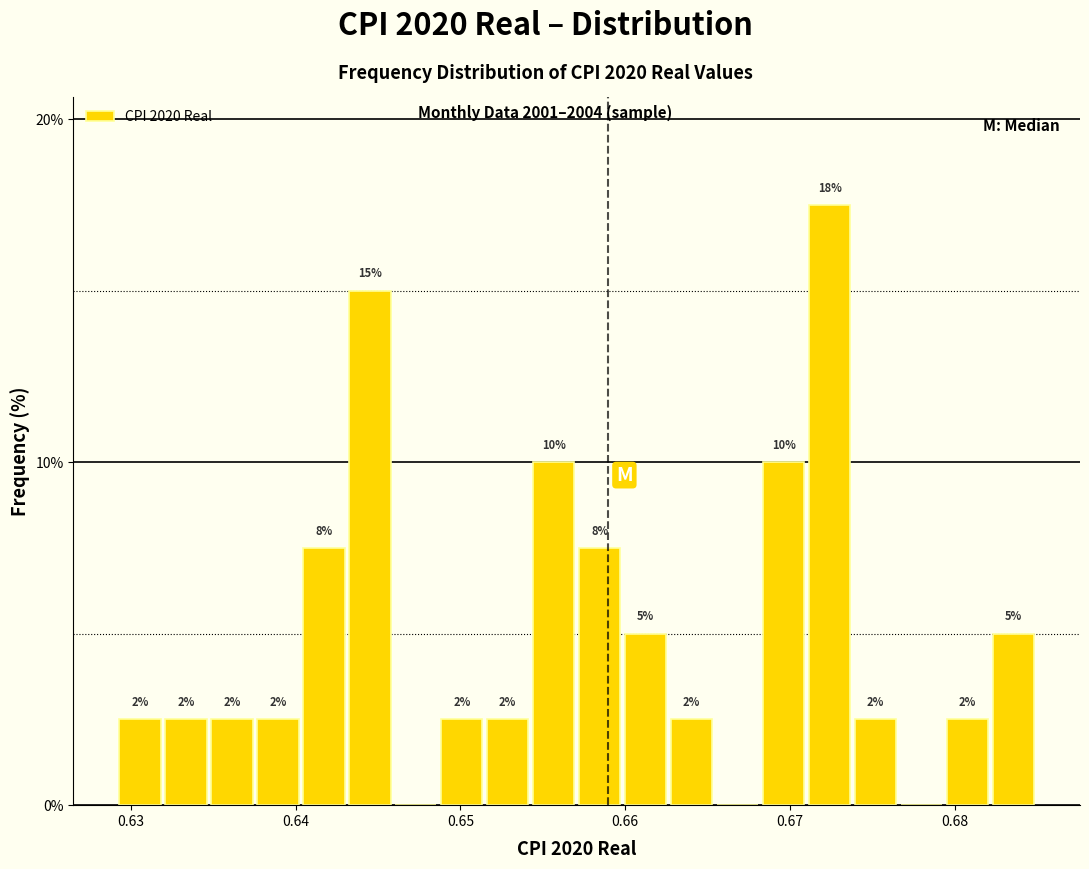

Read against the x-axis, roughly where is the centre of the tallest bar?

0.672